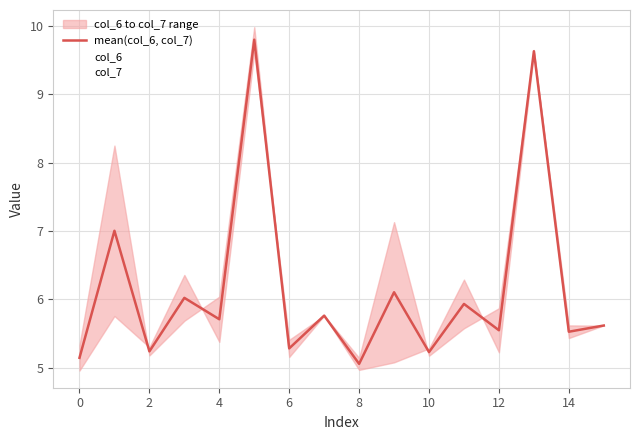

What is the minimum value shown in the chart?

5.0